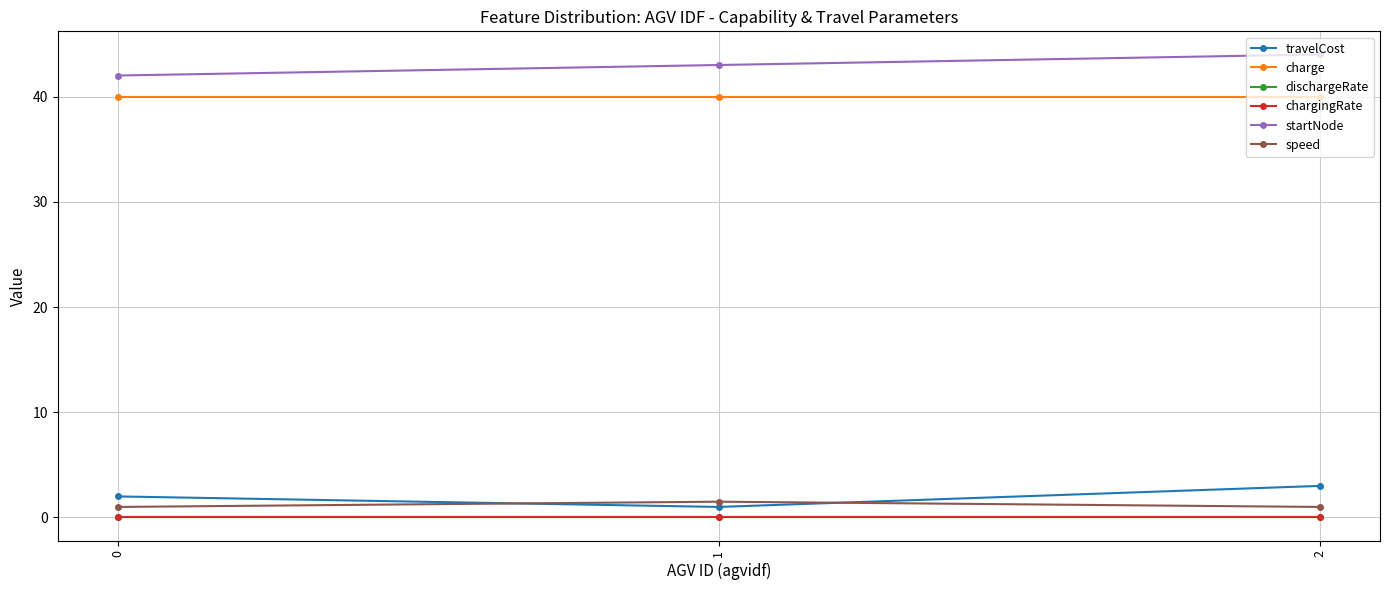

Is it true that startNode equals 44.0 at 2?

True